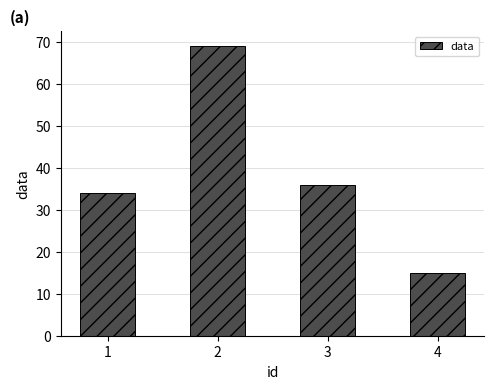

Reading left to right, transcribe all the data shown in this chart.

34	69	36	15